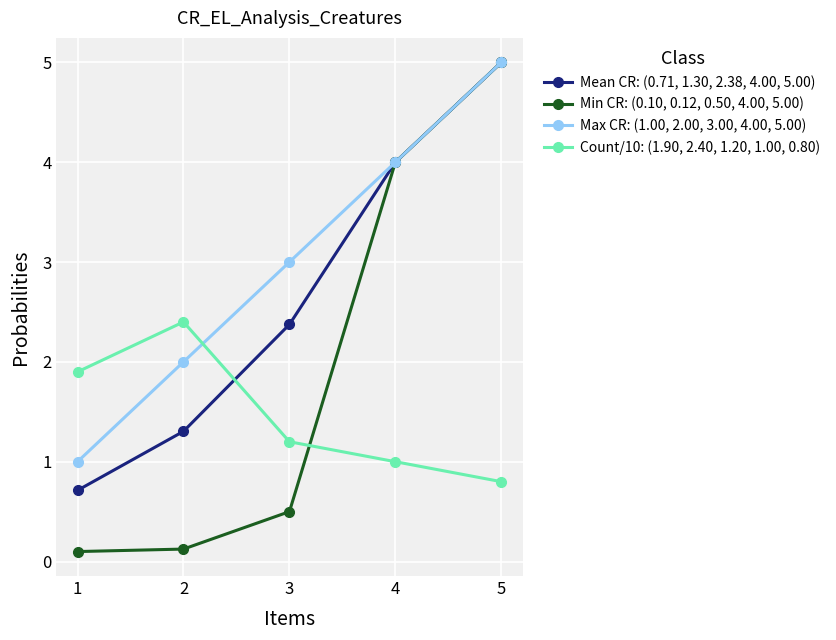

Reading left to right, list all the values displayed in this chart.

Mean CR: (0.71, 1.30, 2.38, 4.00, 5.00): 1=0.7	2=1.3	3=2.4	4=4.0	5=5.0
Min CR: (0.10, 0.12, 0.50, 4.00, 5.00): 1=0.1	2=0.1	3=0.5	4=4.0	5=5.0
Max CR: (1.00, 2.00, 3.00, 4.00, 5.00): 1=1.0	2=2.0	3=3.0	4=4.0	5=5.0
Count/10: (1.90, 2.40, 1.20, 1.00, 0.80): 1=1.9	2=2.4	3=1.2	4=1.0	5=0.8